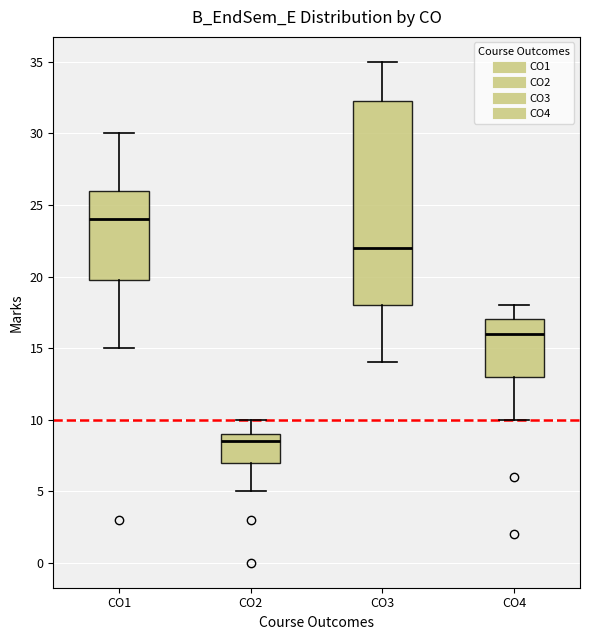

Which box has the highest median line?

CO1